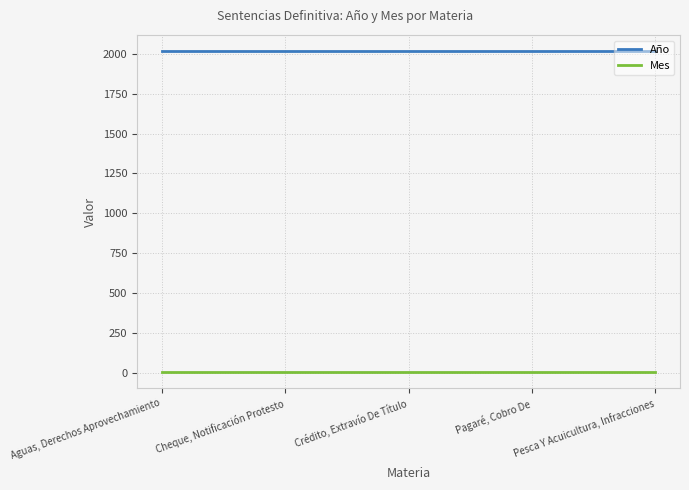

What is the minimum value shown in the chart?

2